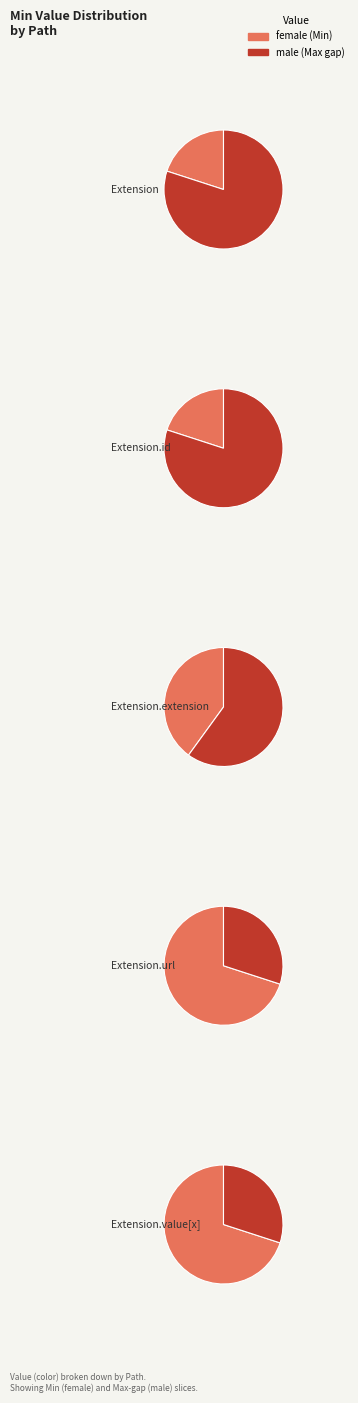

The Extension.value[x] slice represents 37% of the pie. True or false?

False